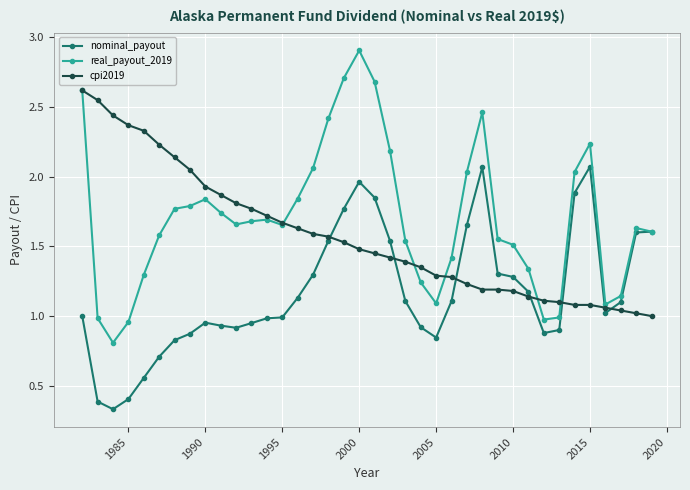

Which series has the largest total across all categories?

real_payout_2019